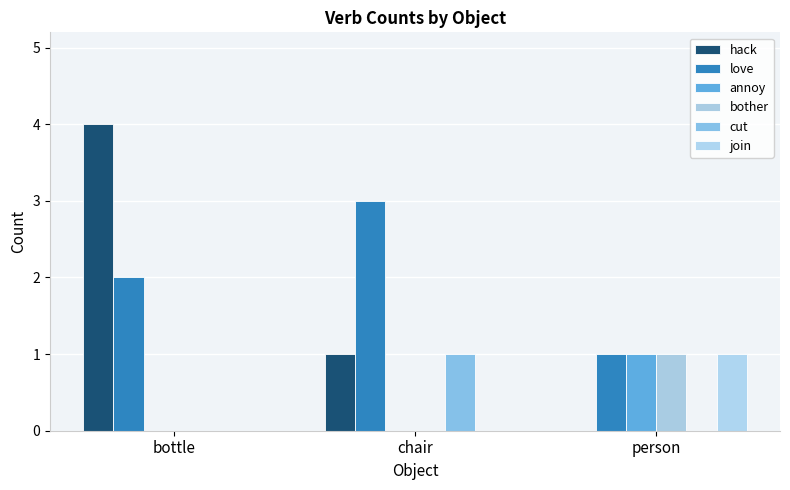

What are all the series names shown in the legend?

hack, love, annoy, bother, cut, join